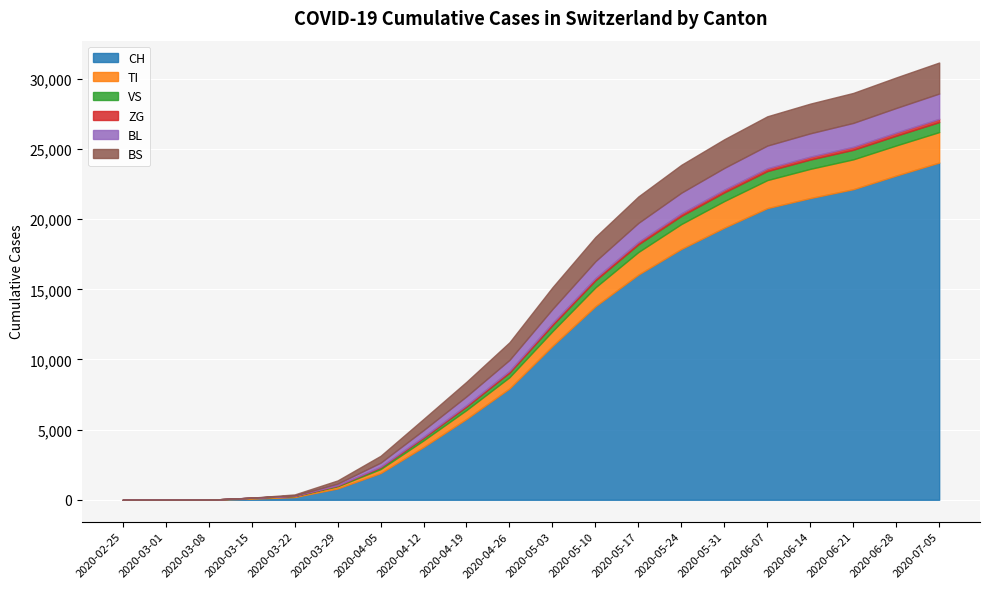

True or false: VS has a value of 280 at 2020-05-10.

False